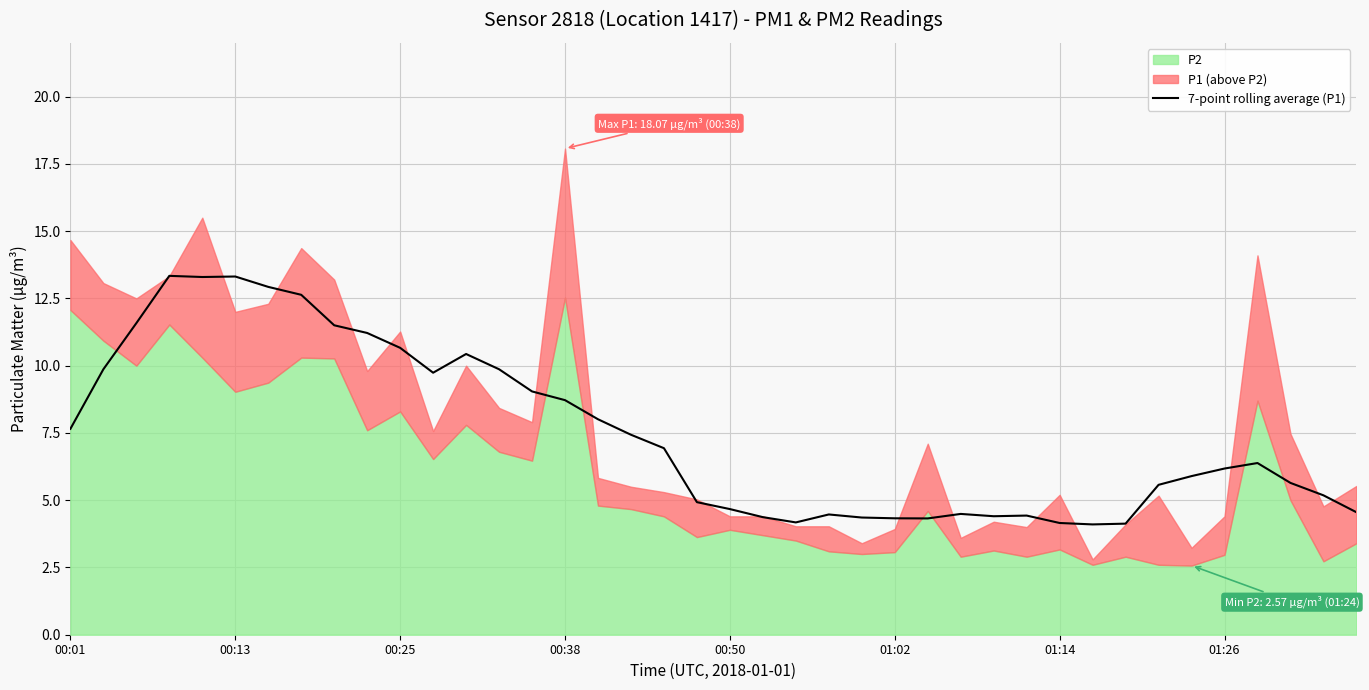

Is it true that 7-point rolling average (P1) equals 6.2 at 01:26?

True